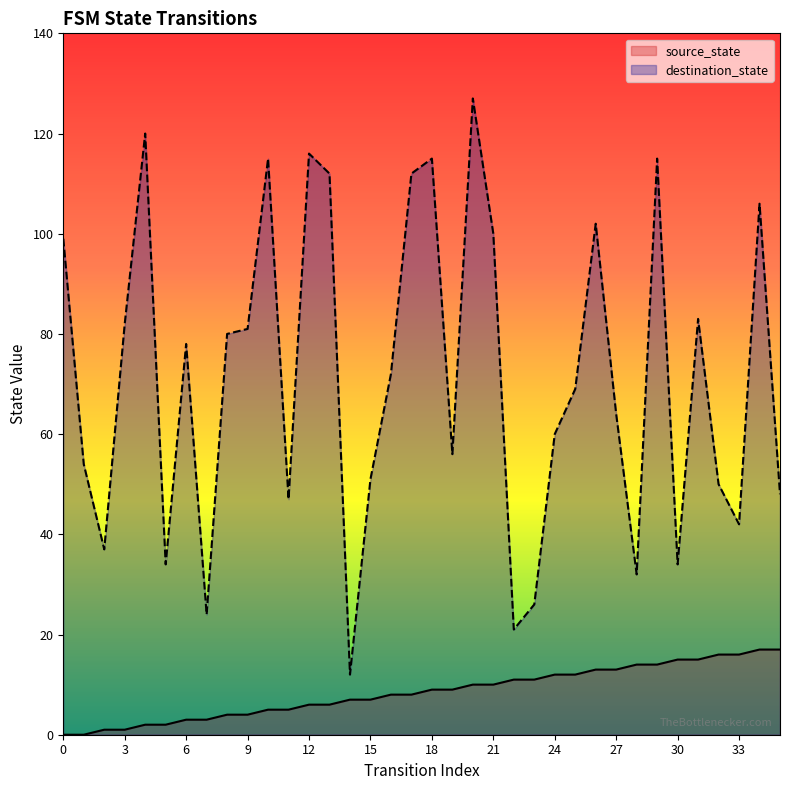

Is it true that source_state equals 12 at 24?

True